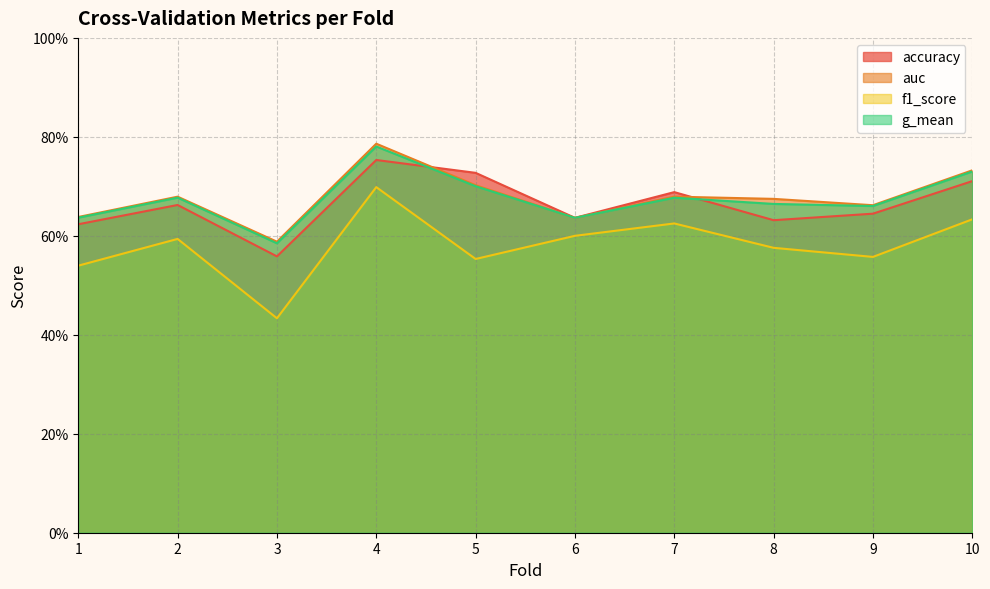

At which label is g_mean closest to 0?

3